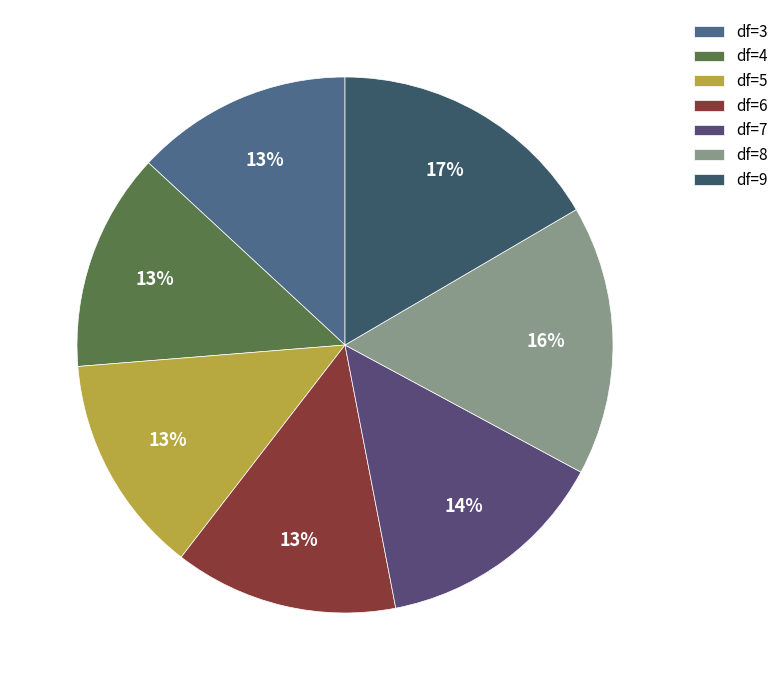

Count the number of slices in the pie.

7